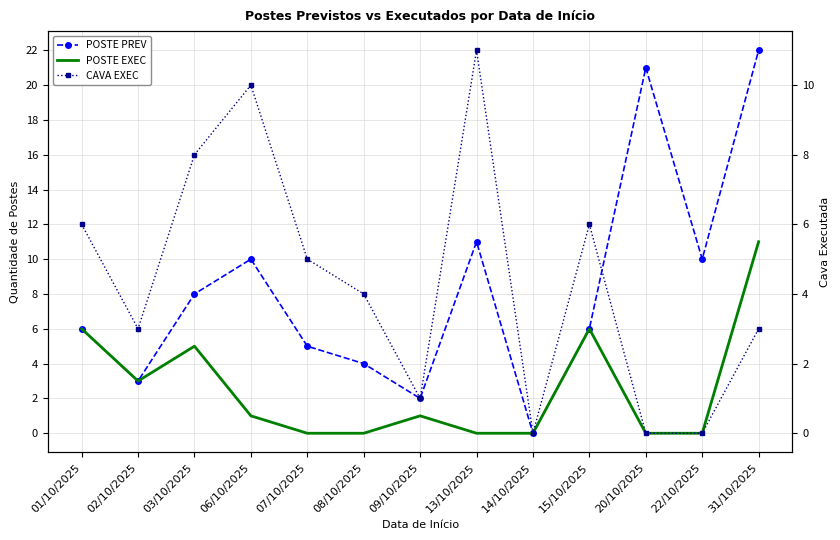

How many lines are shown in the chart?

3